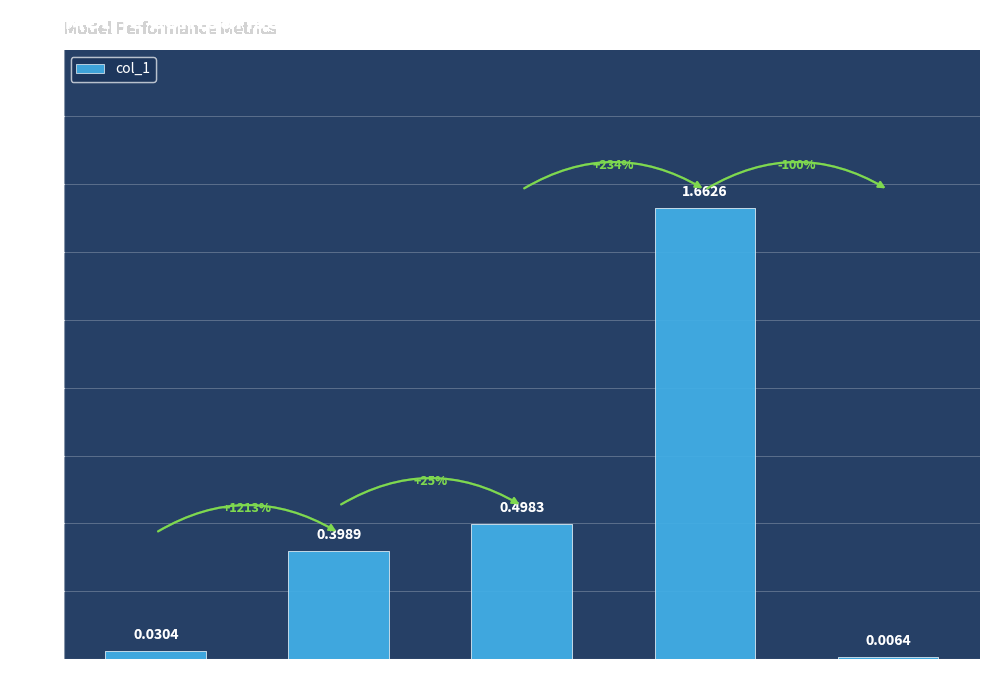

At which label is the value closest to 0?

Inference Time